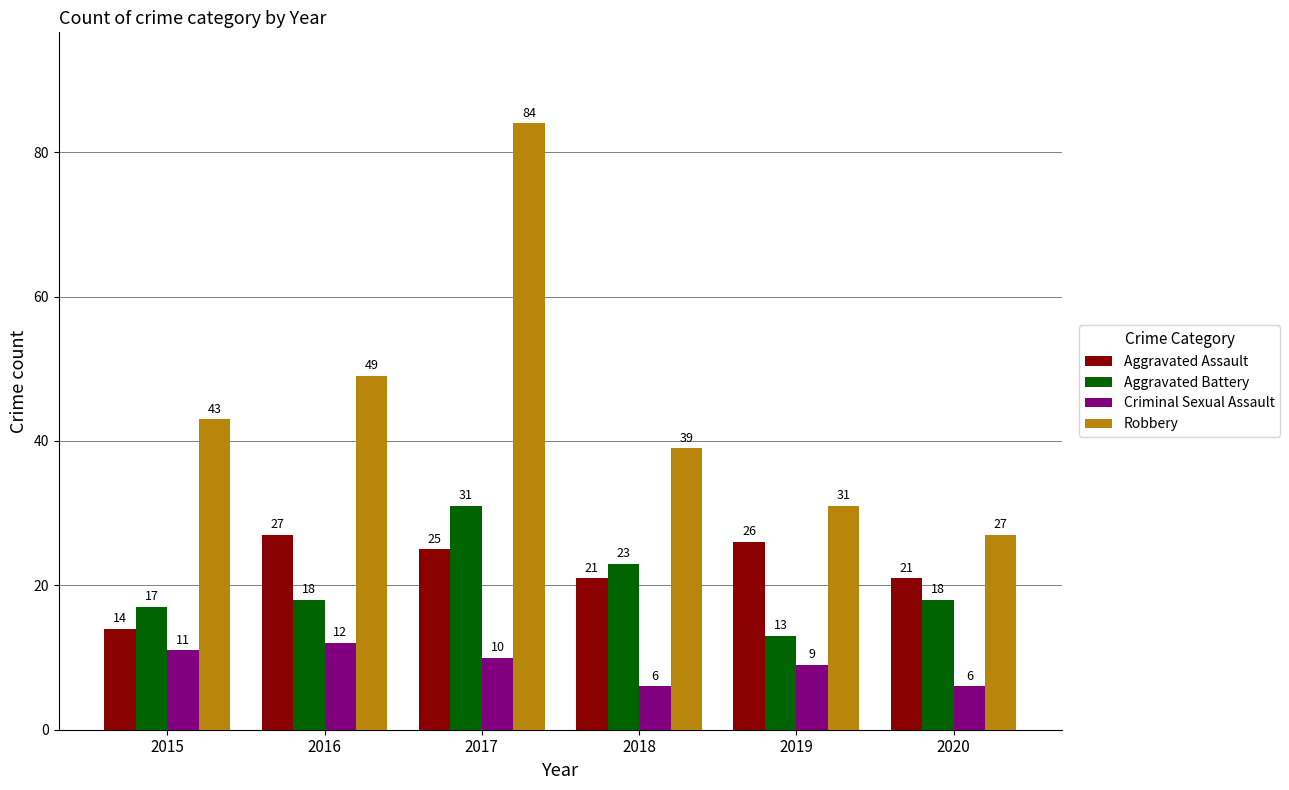

What are all the series names shown in the legend?

Aggravated Assault, Aggravated Battery, Criminal Sexual Assault, Robbery